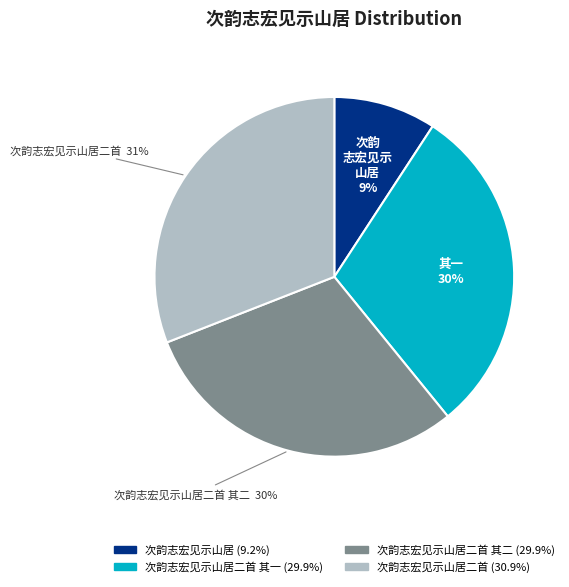

Is there a majority slice in this chart?

No